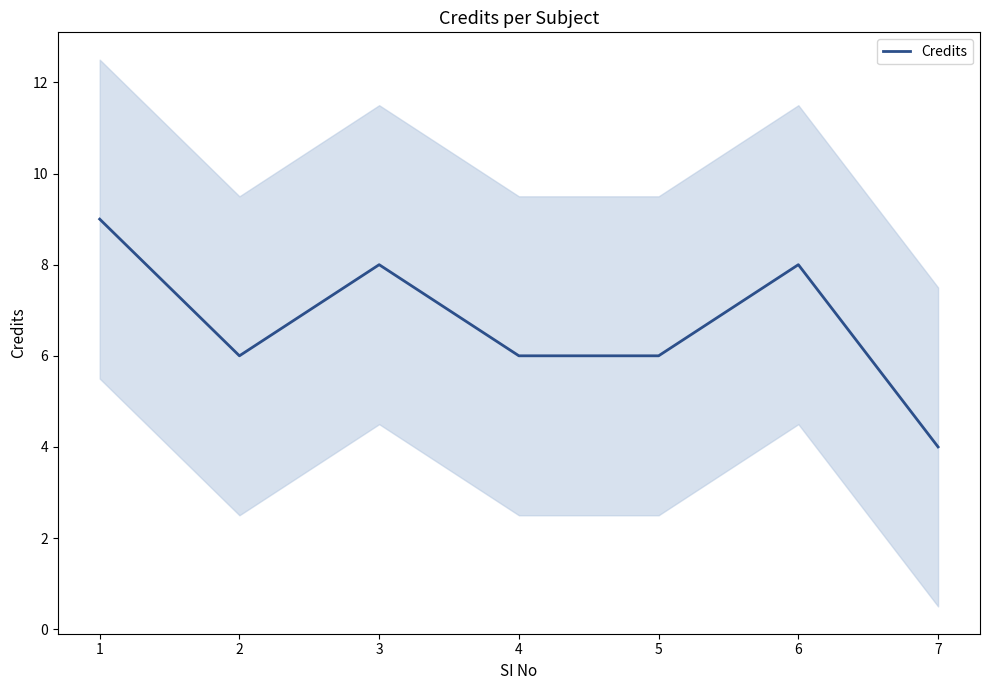

List the labels in order of value, smallest first.

7, 2, 4, 5, 3, 6, 1